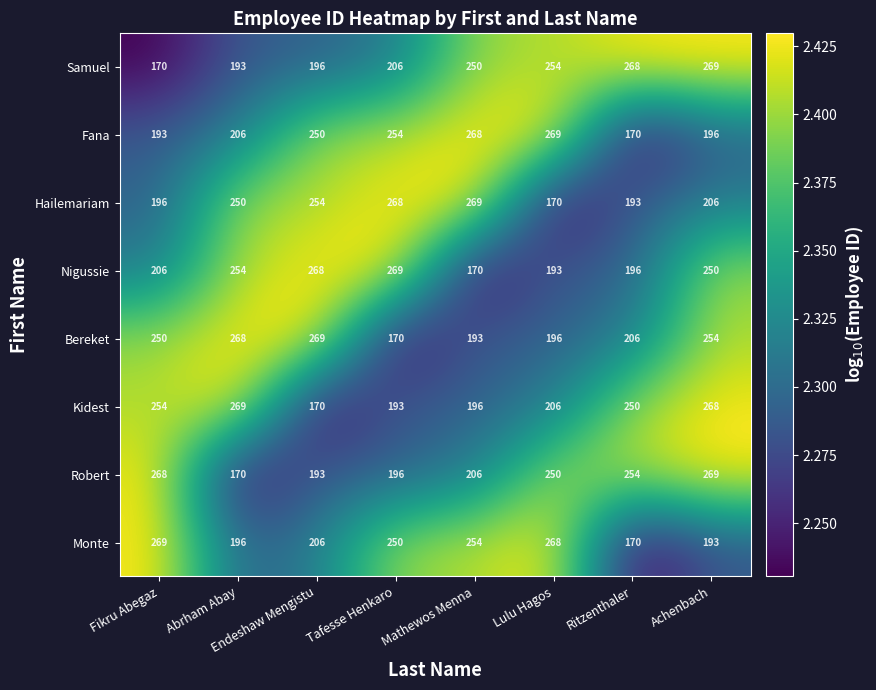

At which label is Robert closest to 219?

Mathewos Menna